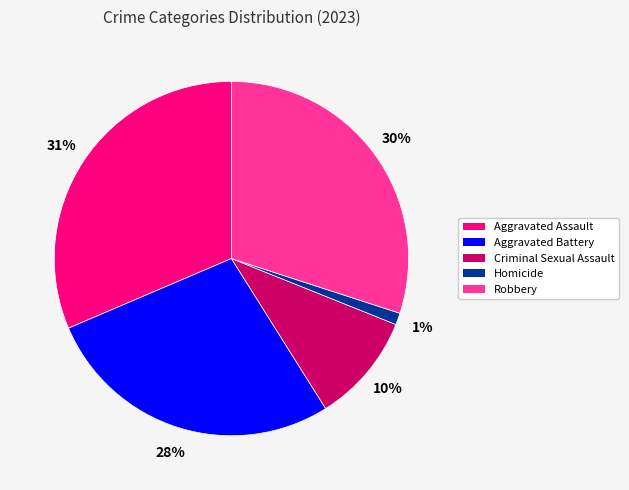

What percentage is the Homicide slice, to the nearest percent?

1%